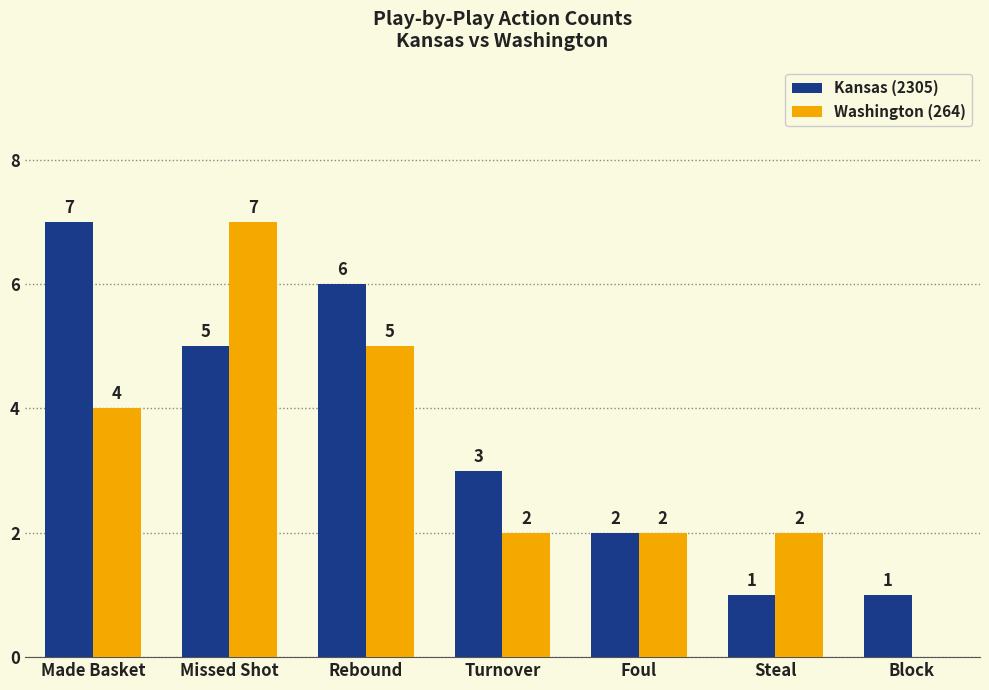

At which category is the sum across all series the highest?

Missed Shot